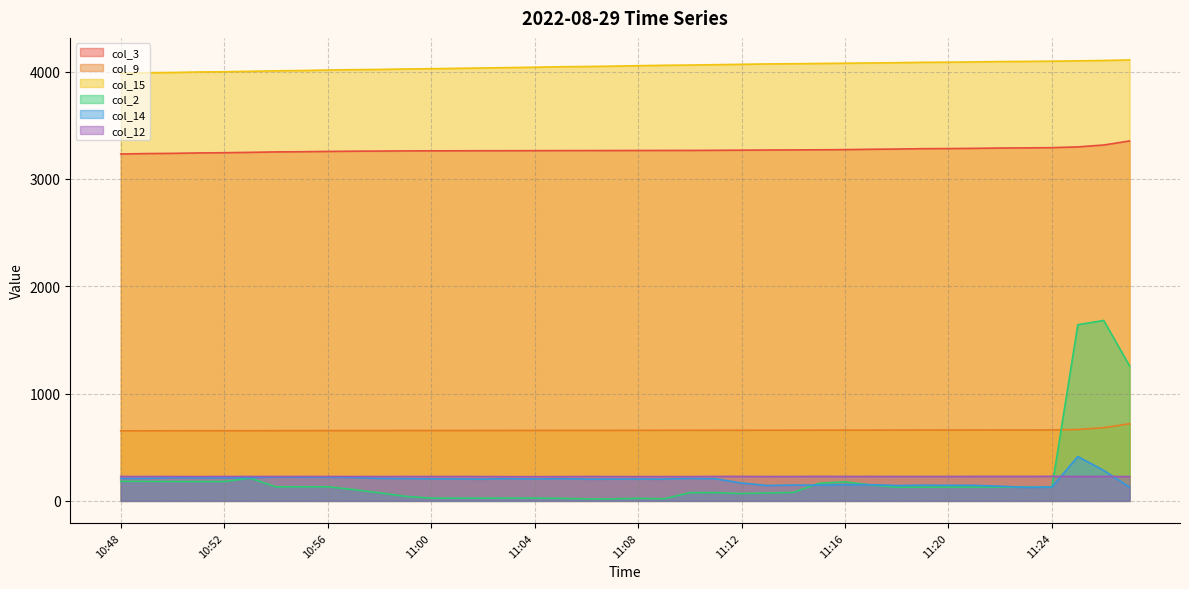

Read the col_3 value at 11:19.

3281.2